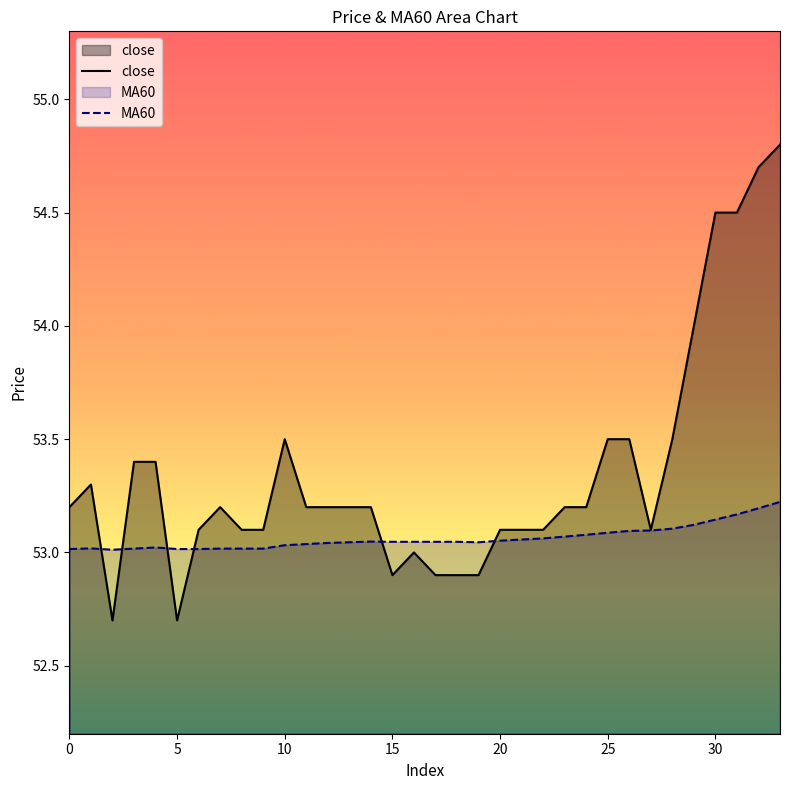

What is the label of the 24th point from the right?

10